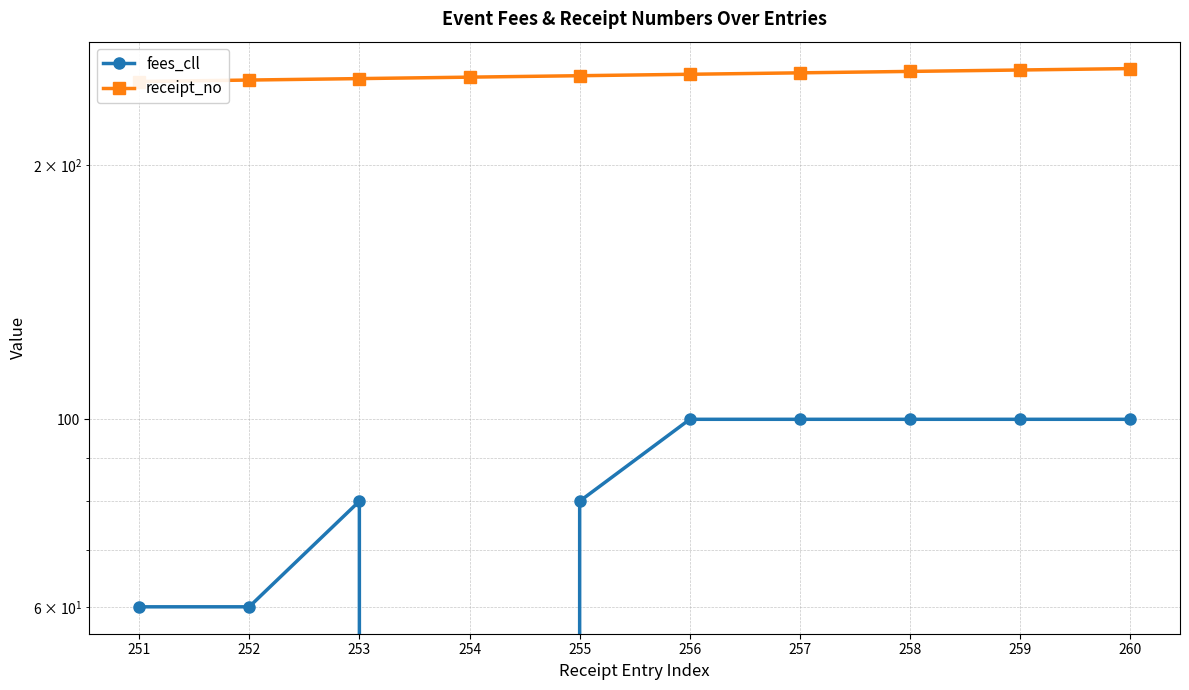

Rank the categories by fees_cll value from highest to lowest.

256, 257, 258, 259, 260, 253, 255, 251, 252, 254